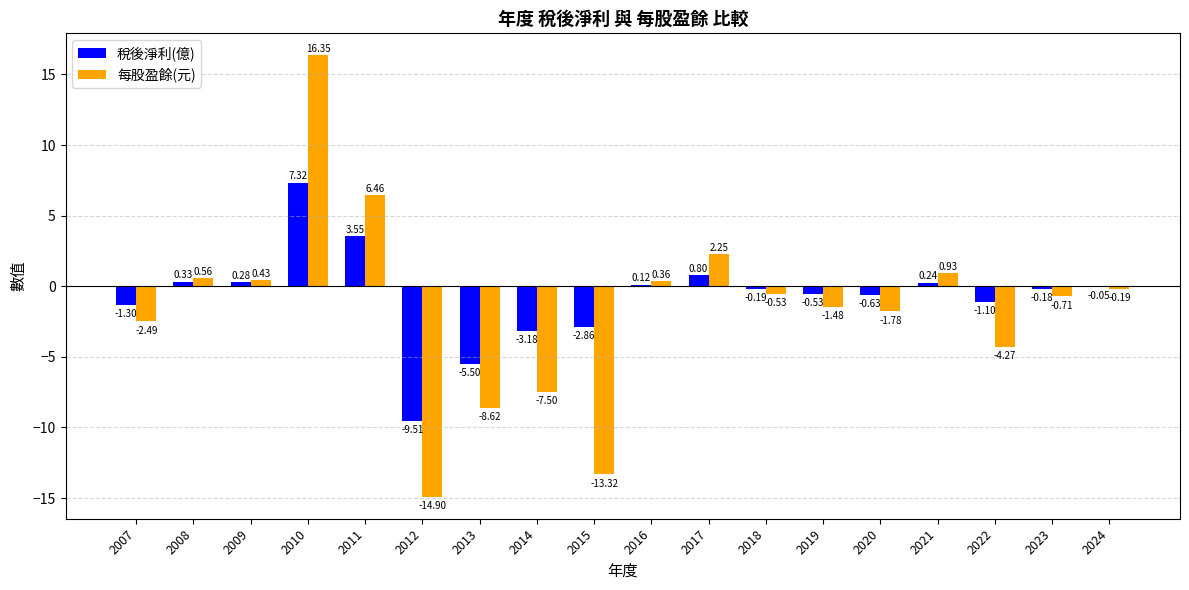

What is the sum of the 稅後淨利(億) values at 2019 and 2010?

6.8